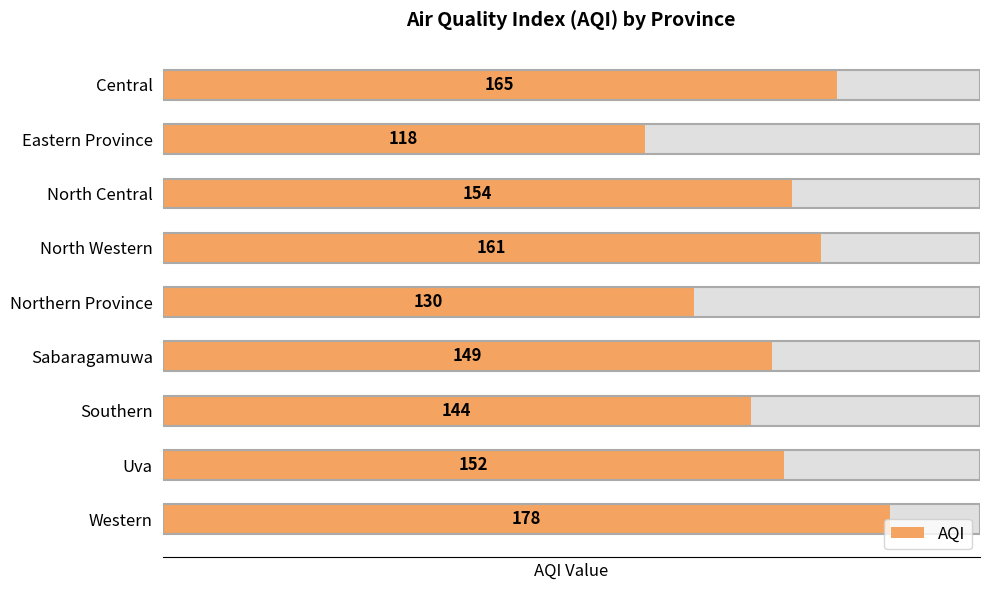

The chart shows a value of 144 at 6. True or false?

True